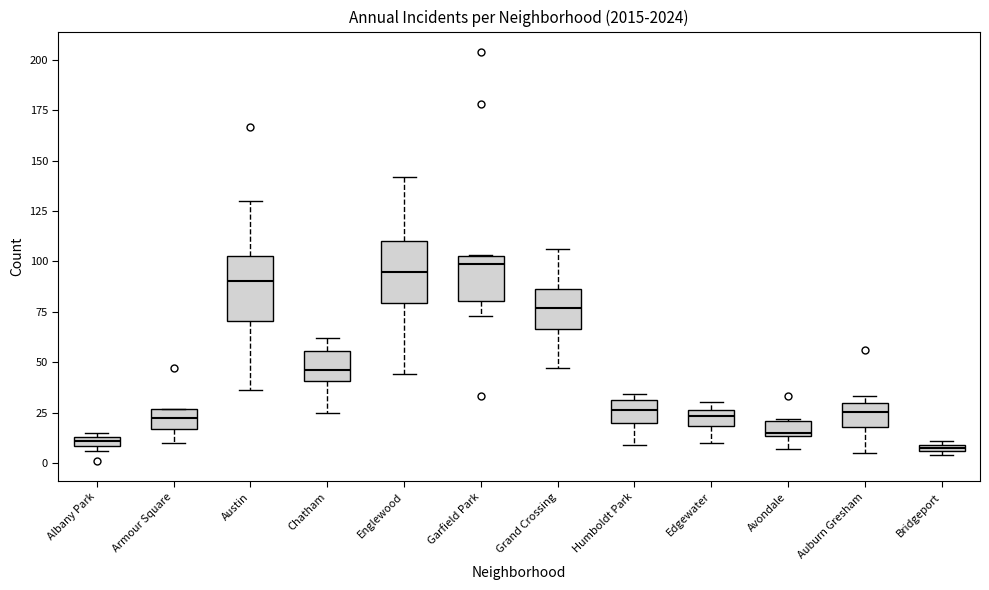

Where is the upper edge of the box for Avondale on the y-axis? The values are not printed on the chart, so give them approximately, as read against the axis.

20